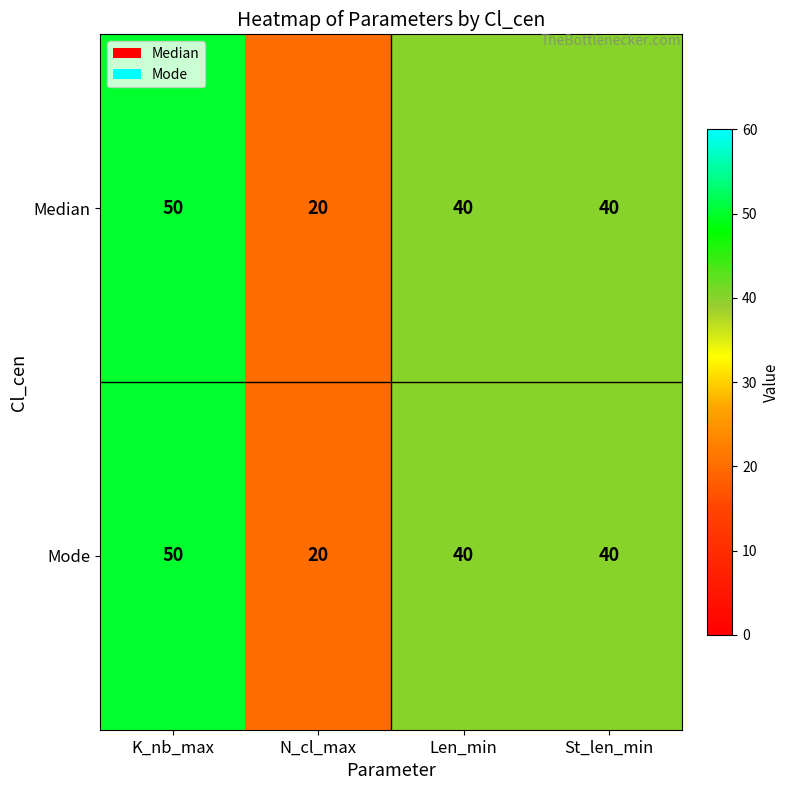

Is it true that Mode equals 64 at St_len_min?

False